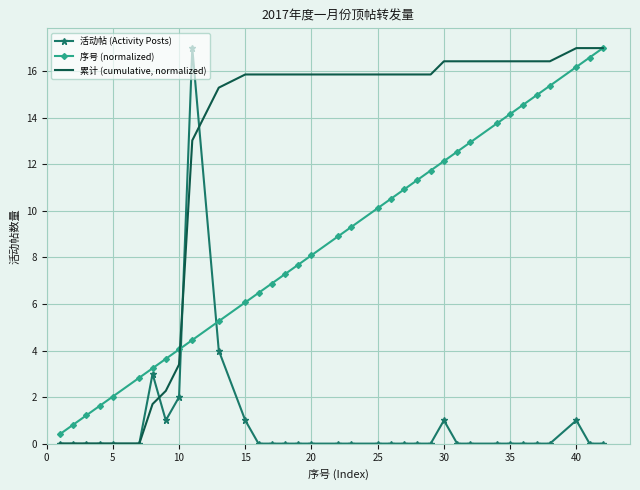

True or false: 序号 (normalized) and 活动帖 (Activity Posts) intersect in this chart.

True